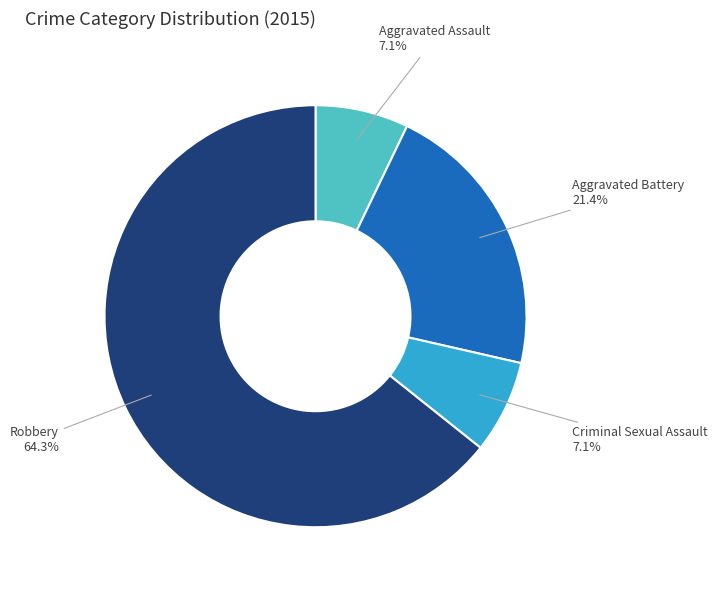

What is the largest slice in the pie chart?

Robbery